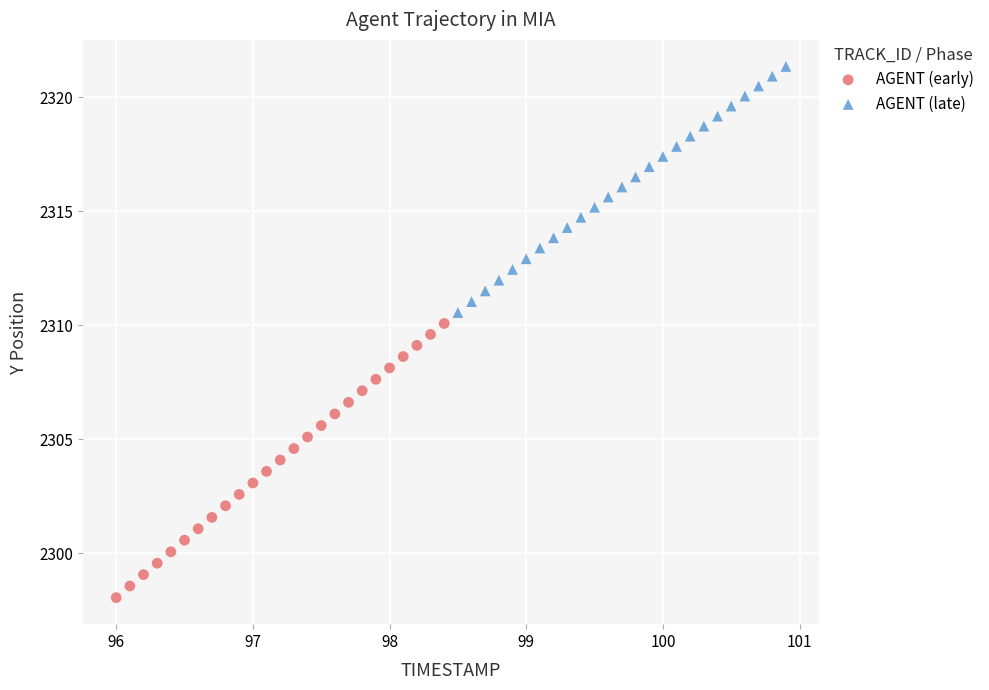

Which series contains the highest Y value?

AGENT (late)